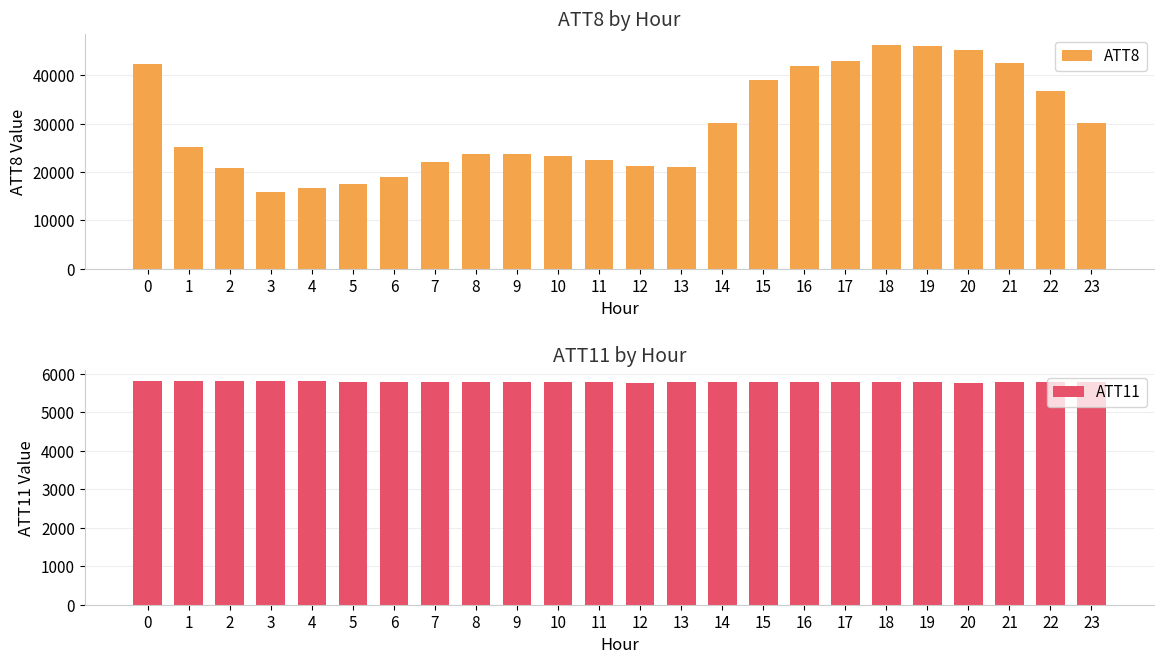

The value of ATT11 at 14 is 1616.4. True or false?

False